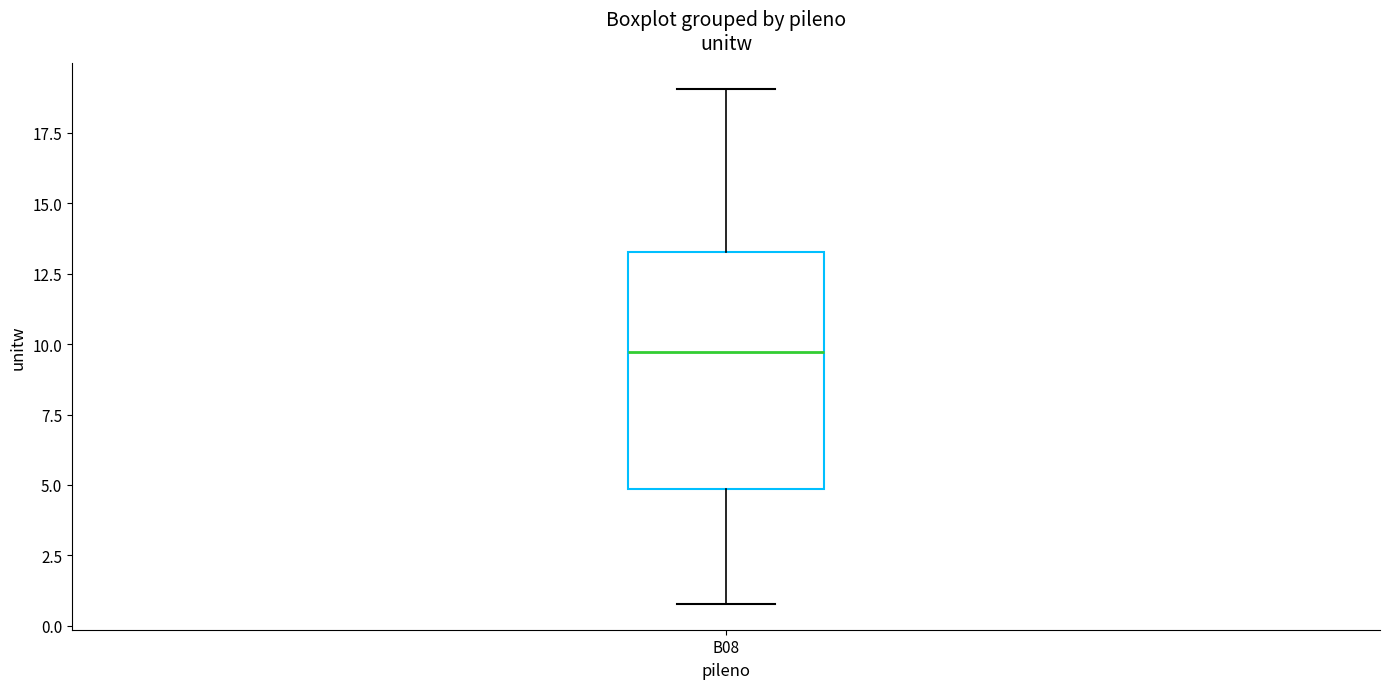

Read this box plot against the y-axis: the position of the median line, the range covered by the box, and the ends of both whiskers. The values are not printed on the chart, so give them approximately, as read against the axis.

median 9.5, box 5.0 to 13.5, whiskers 1.0 to 19.0